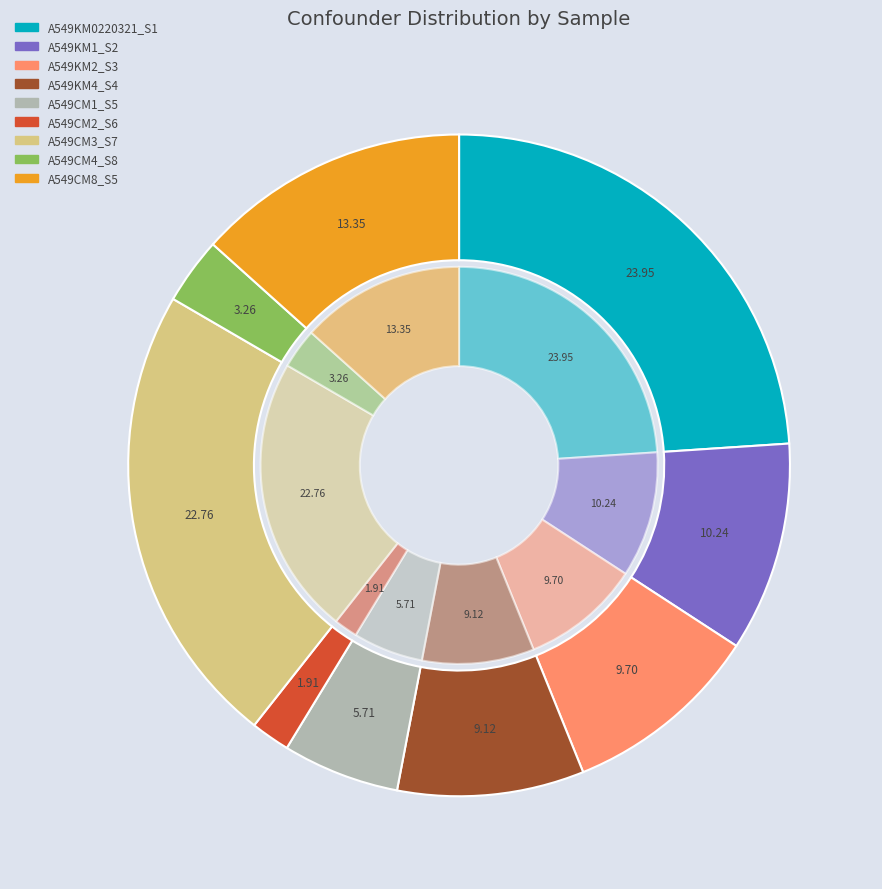

To the nearest percent, what is the combined percentage of A549KM0220321_S1 and A549CM3_S7?

47%